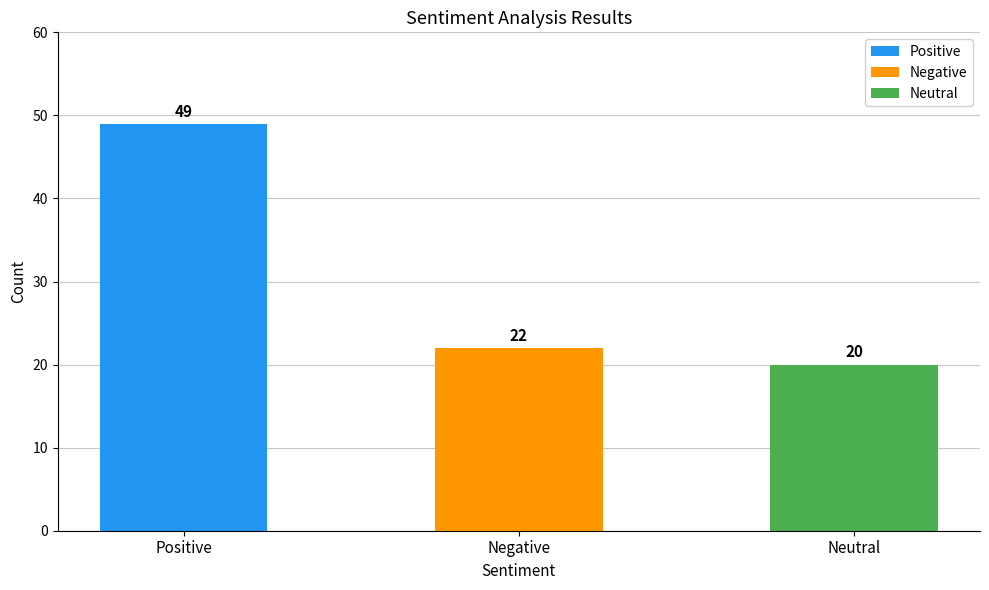

List the labels in order of value, largest first.

Positive, Negative, Neutral